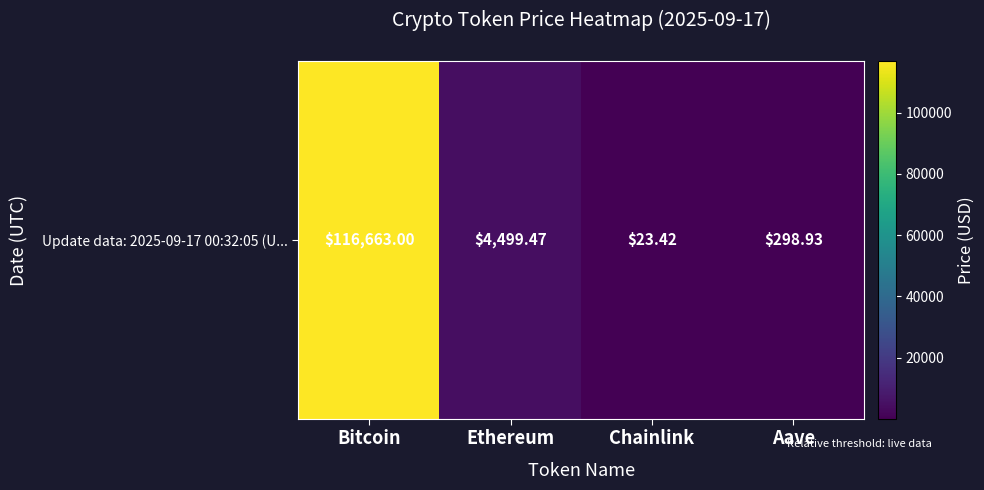

Which label corresponds to the largest value in the chart?

Bitcoin